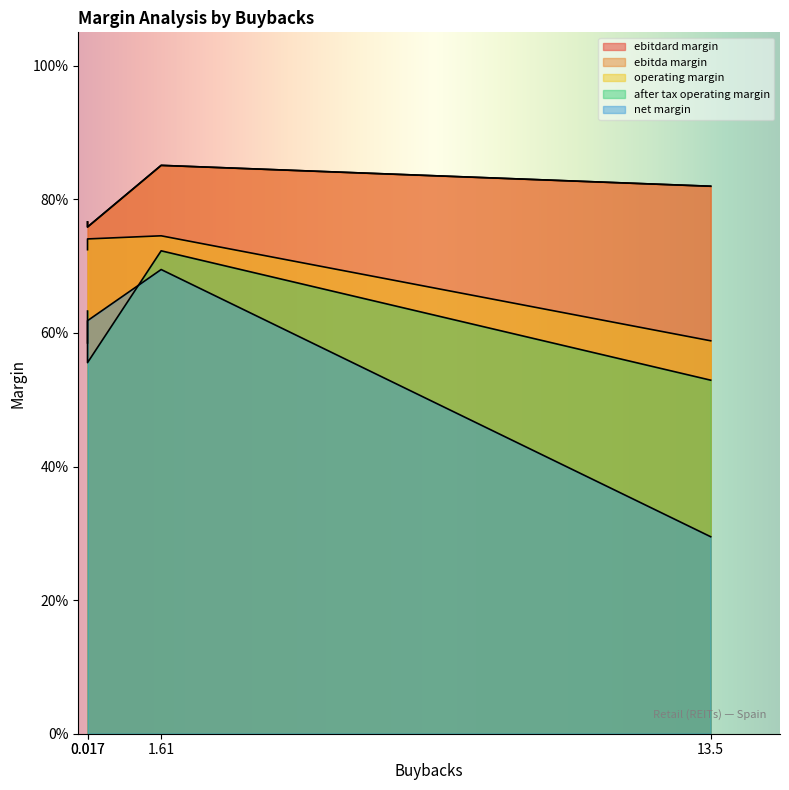

What are all the series names shown in the legend?

ebitdard_margin, ebitda_margin, operating_margin, after_tax_operating_margin, net_margin